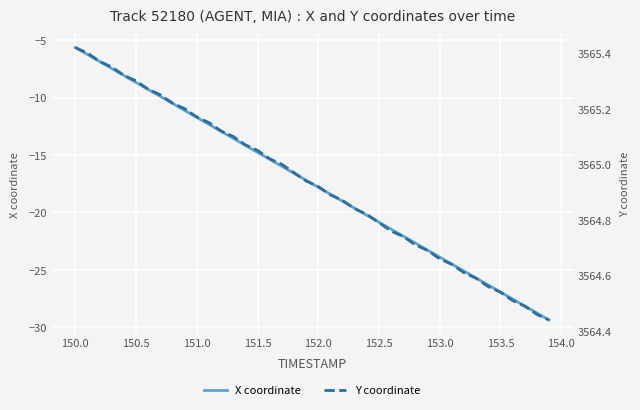

Reading right to left, transcribe all the data shown in this chart.

X coordinate: -29.4	-28.8	-28.2	-27.6	-27.0	-26.3	-25.7	-25.1	-24.5	-23.9	-23.3	-22.7	-22.1	-21.5	-20.9	-20.3	-19.6	-19.0	-18.4	-17.8	-17.2	-16.6	-16.0	-15.4	-14.8	-14.2	-13.6	-13.0	-12.3	-11.7	-11.1	-10.5	-9.9	-9.3	-8.7	-8.1	-7.5	-6.9	-6.3	-5.6
Y coordinate: 3564.4	3564.5	3564.5	3564.5	3564.5	3564.6	3564.6	3564.6	3564.6	3564.7	3564.7	3564.7	3564.7	3564.8	3564.8	3564.8	3564.8	3564.9	3564.9	3564.9	3564.9	3565.0	3565.0	3565.0	3565.1	3565.1	3565.1	3565.1	3565.2	3565.2	3565.2	3565.2	3565.2	3565.3	3565.3	3565.3	3565.3	3565.4	3565.4	3565.4